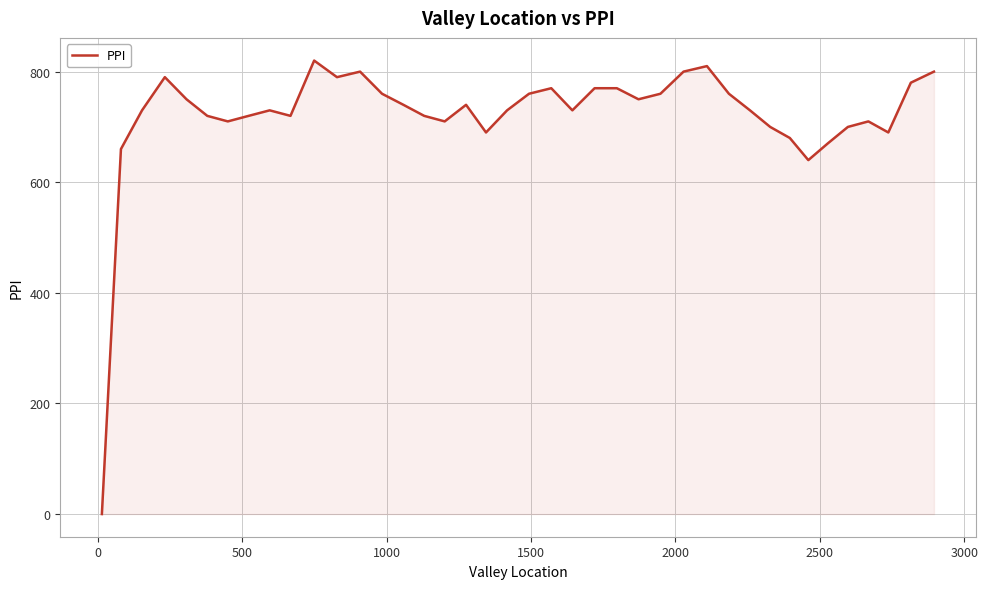

What is the difference between the maximum and minimum values?

820